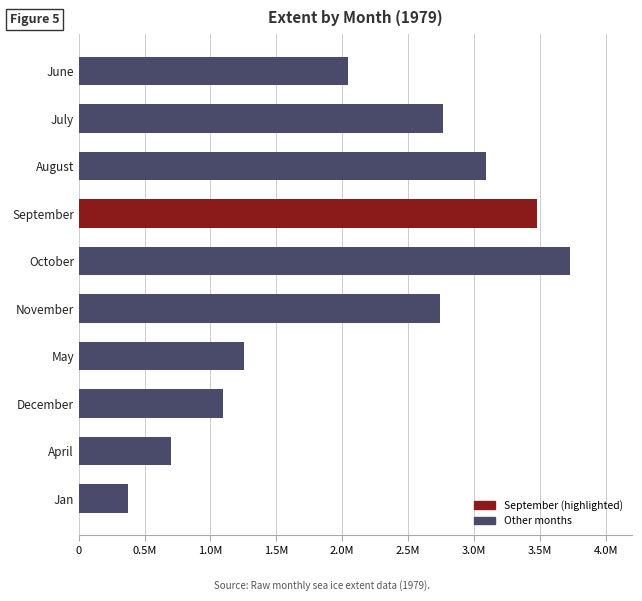

Are the bars horizontal?

Yes